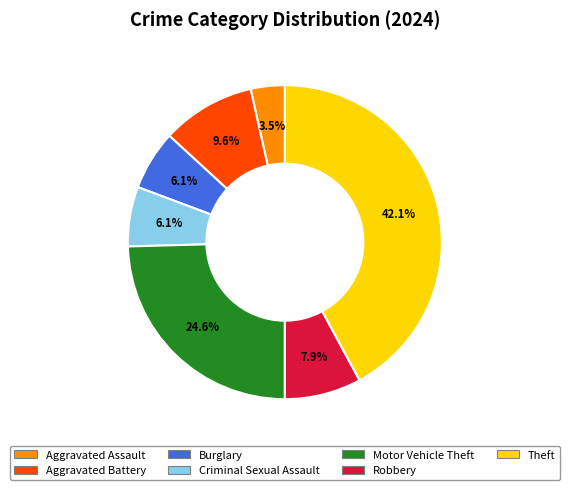

What is the largest slice in the pie chart?

Theft